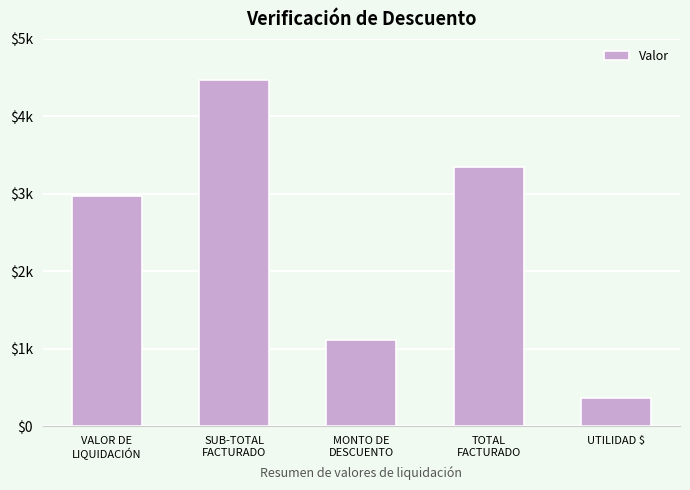

List the labels in order of value, smallest first.

UTILIDAD $, MONTO DE
DESCUENTO, VALOR DE
LIQUIDACIÓN, TOTAL
FACTURADO, SUB-TOTAL
FACTURADO